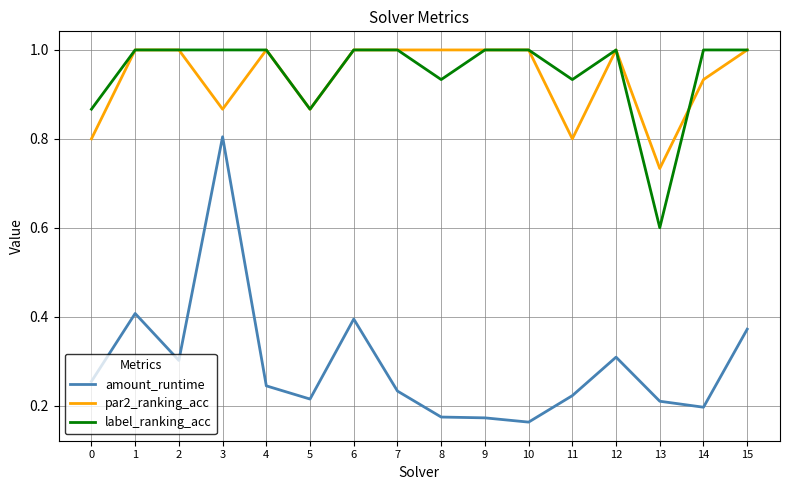

True or false: label_ranking_acc has more than 0 points higher than both neighbors.

True